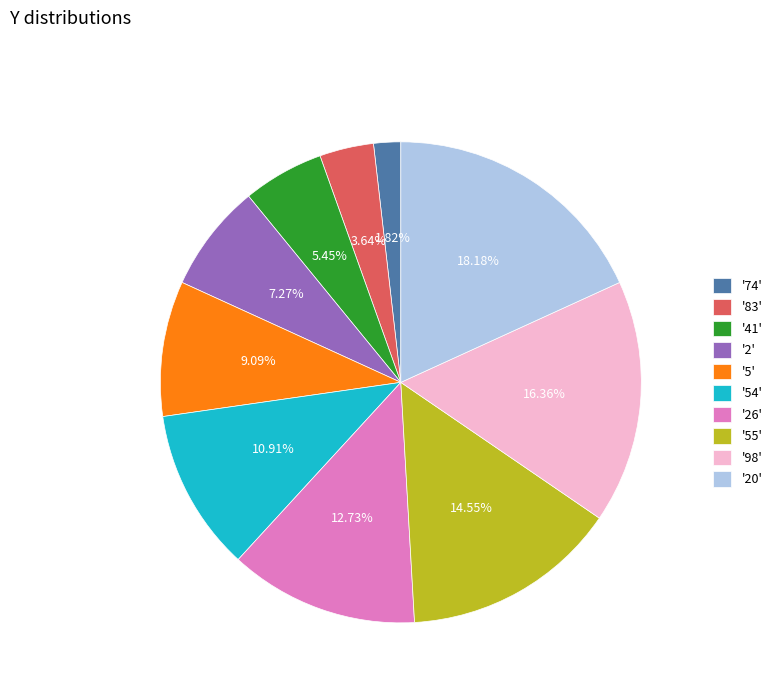

Is there a majority slice in this chart?

No